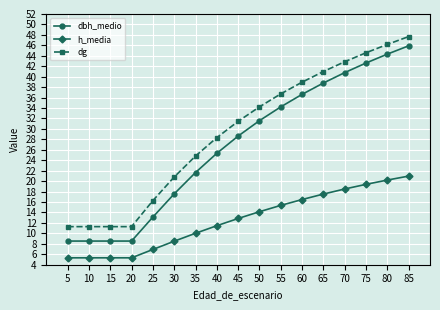

What is the difference between the h_media values at 35 and 10?

4.7